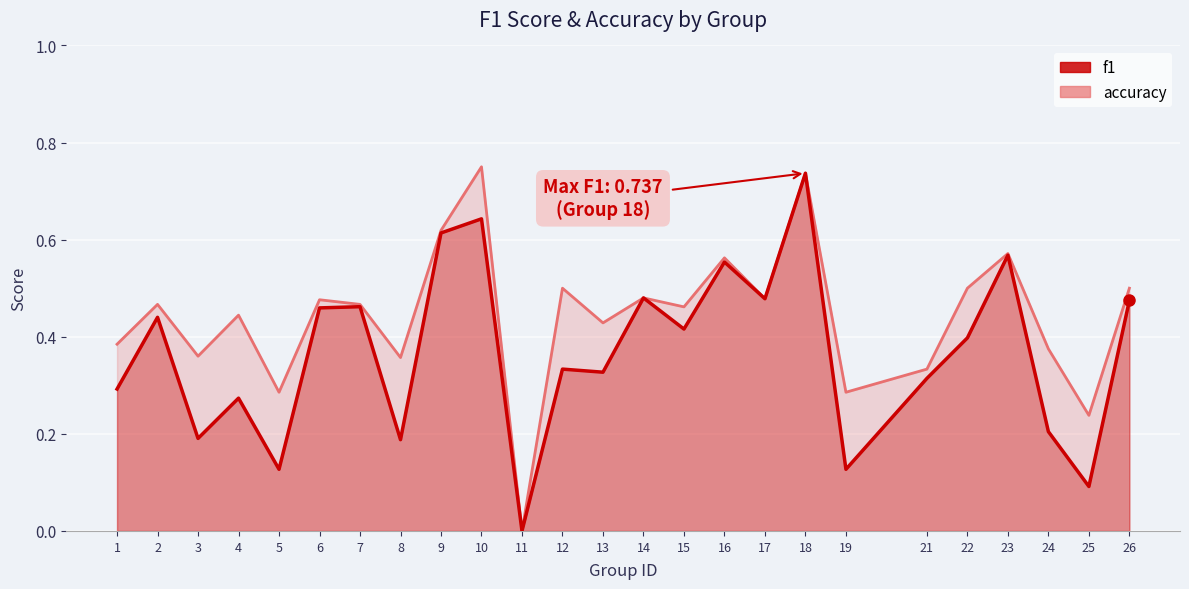

Between 17 and 10, which is larger?

10